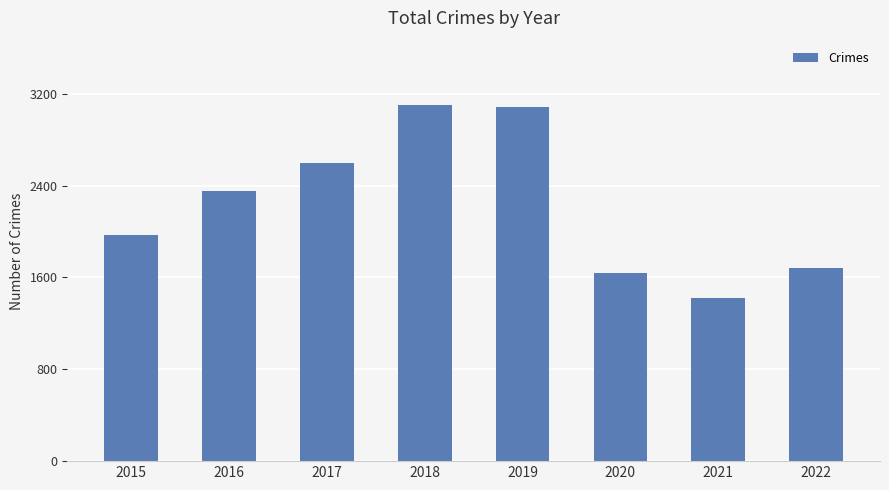

Is it true that the value at 2021 is 1422?

True